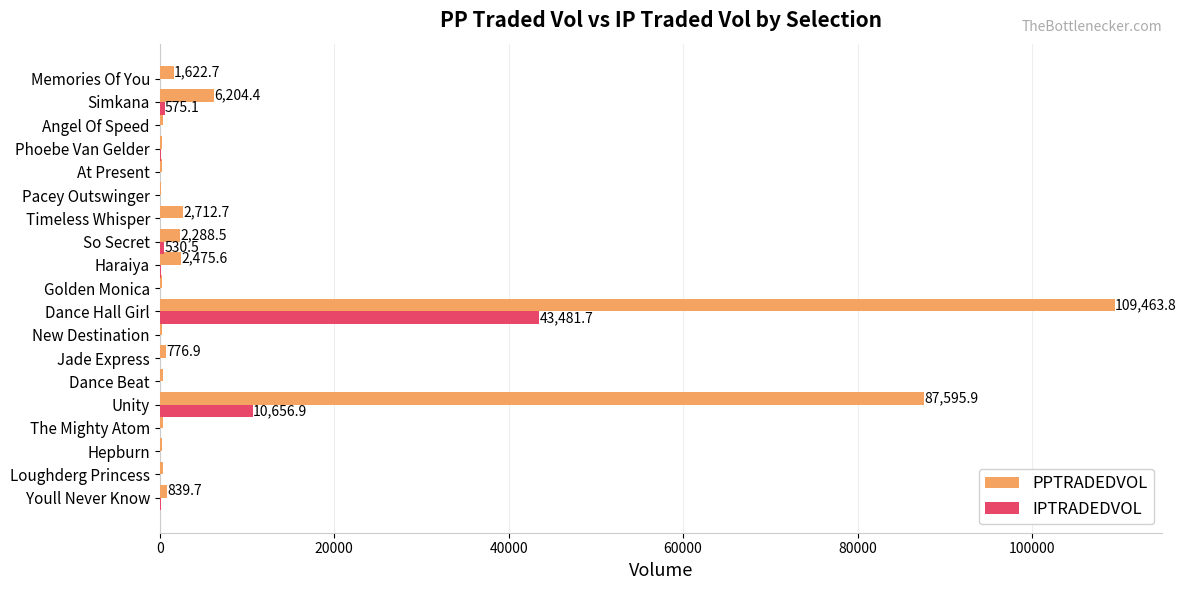

At which category is the sum across all series the highest?

Dance Hall Girl